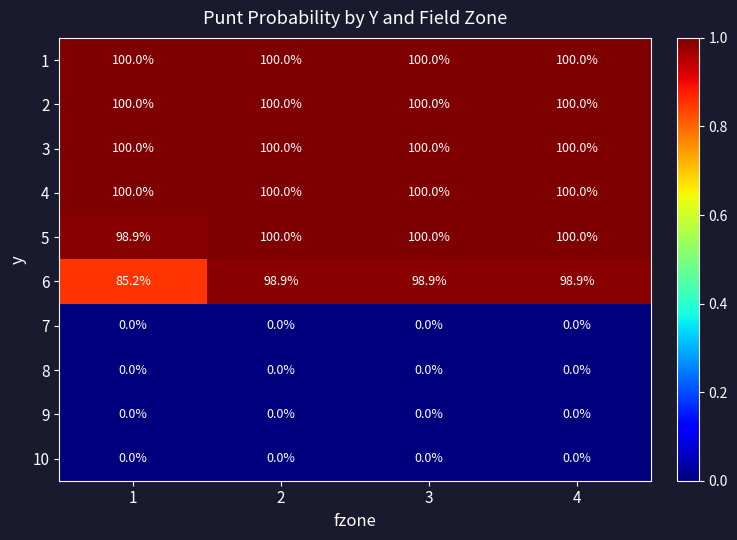

Which series has the largest range (max minus min)?

6